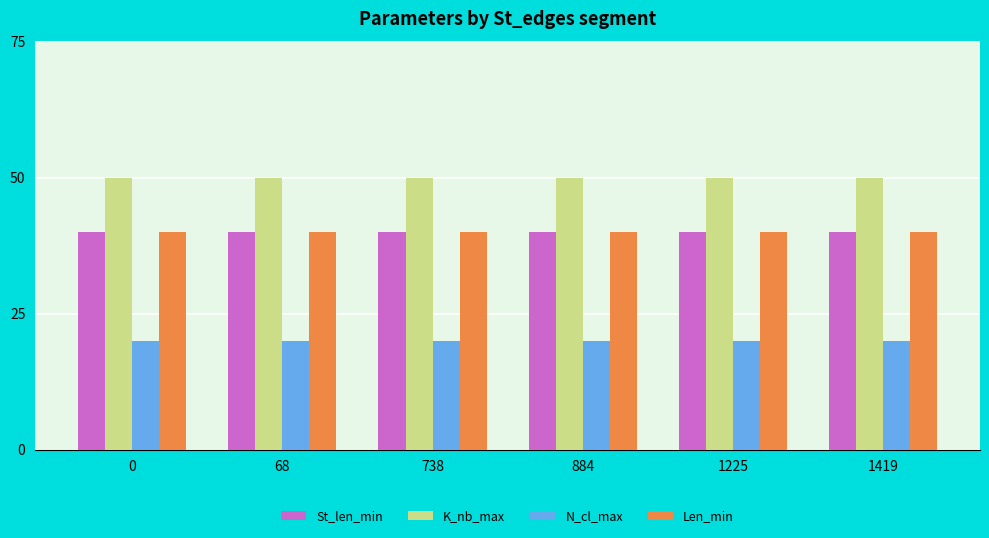

What is the total value across all series at 1419?

150